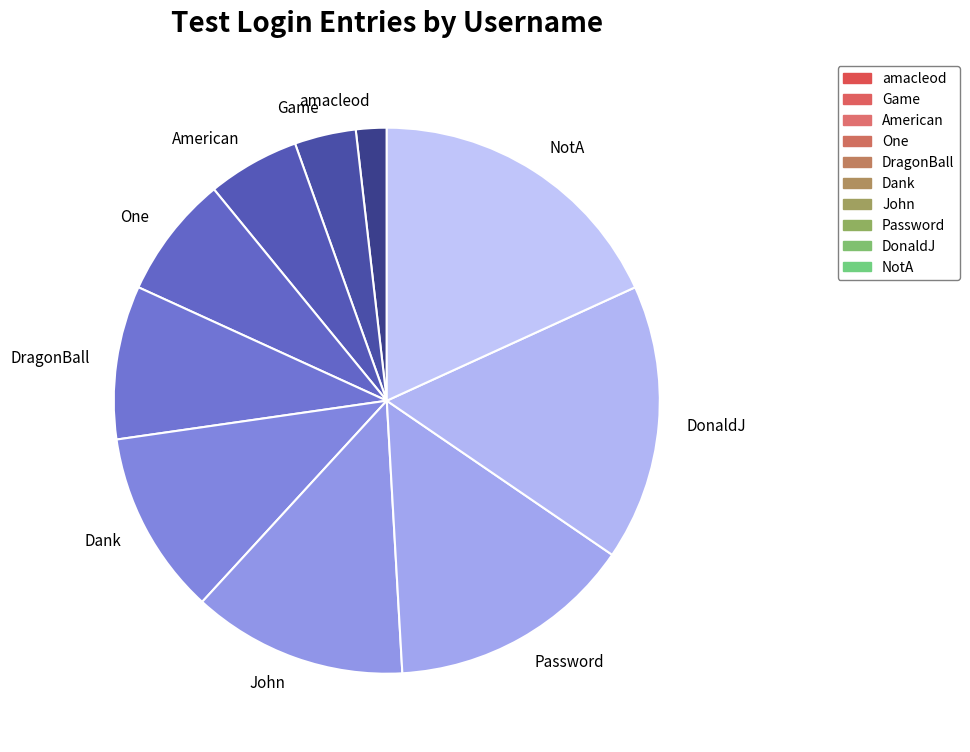

Which slice is the smallest?

amacleod